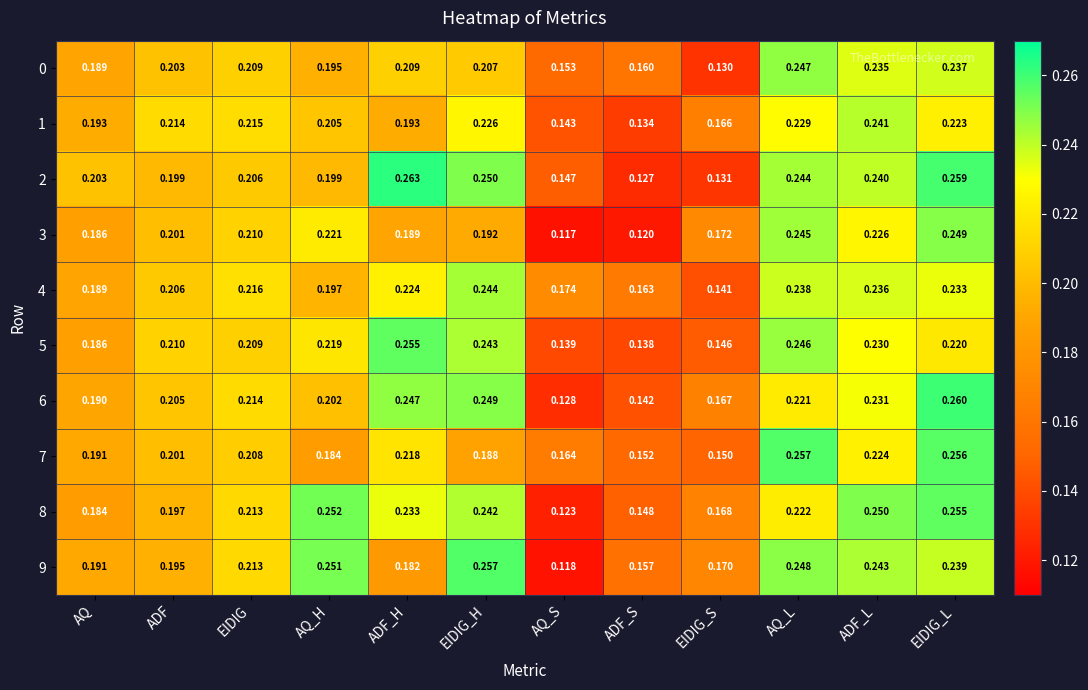

How many categories are shown in the chart?

12